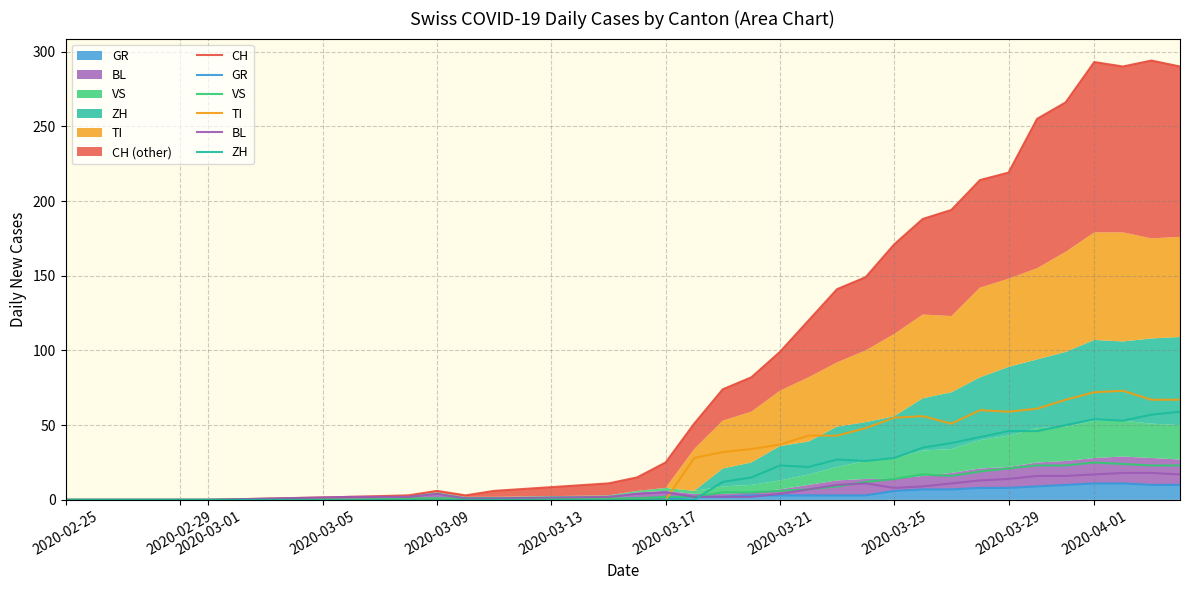

The CH series shows 61 at 22. True or false?

False